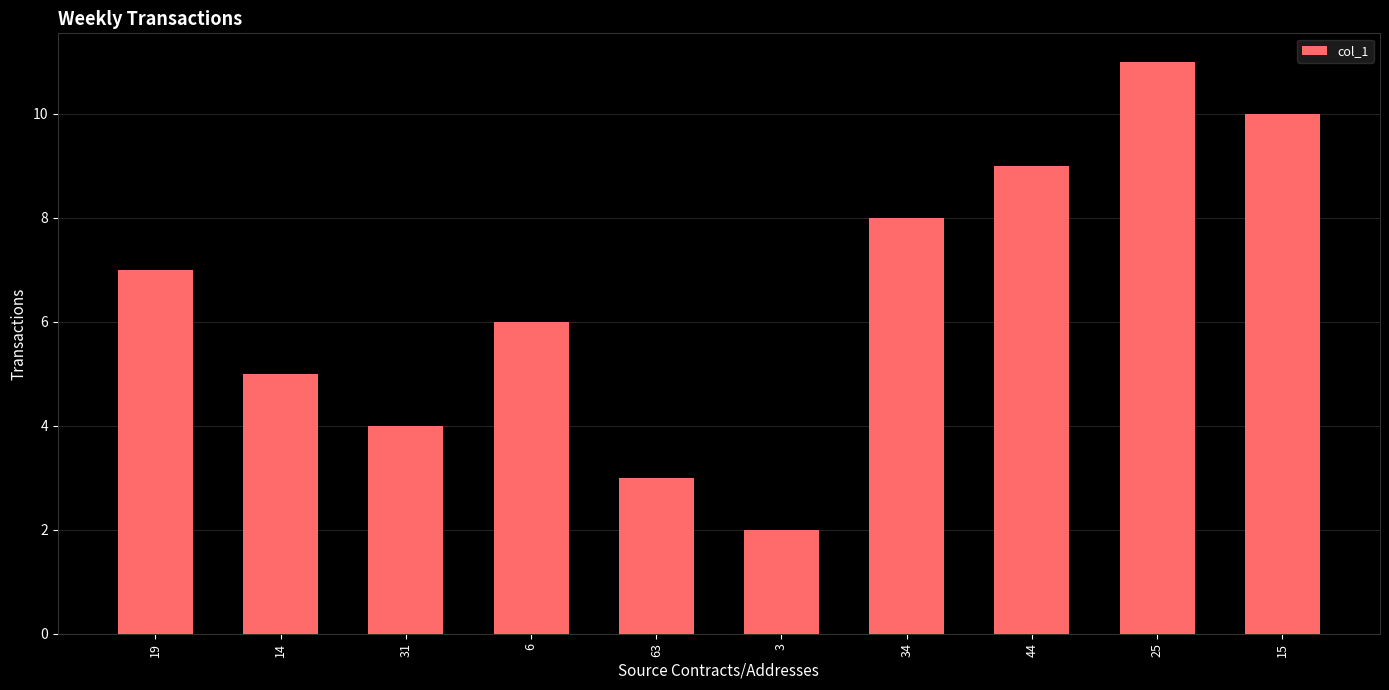

Rank the categories by value from lowest to highest.

3, 63, 31, 14, 6, 19, 34, 44, 15, 25